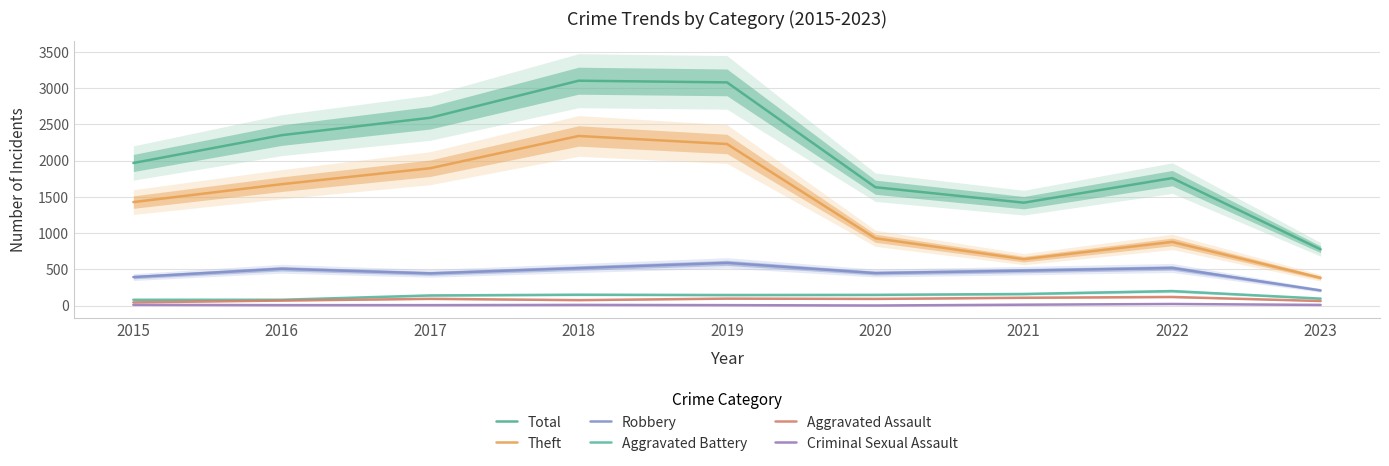

The value of Criminal Sexual Assault at 2019 is 13. True or false?

False